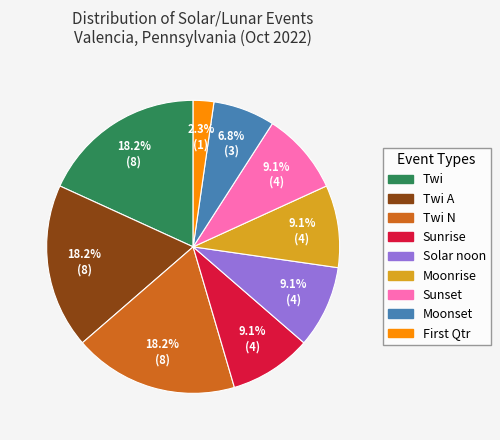

To the nearest percent, what is the difference between the largest and smallest slice percentages?

16%